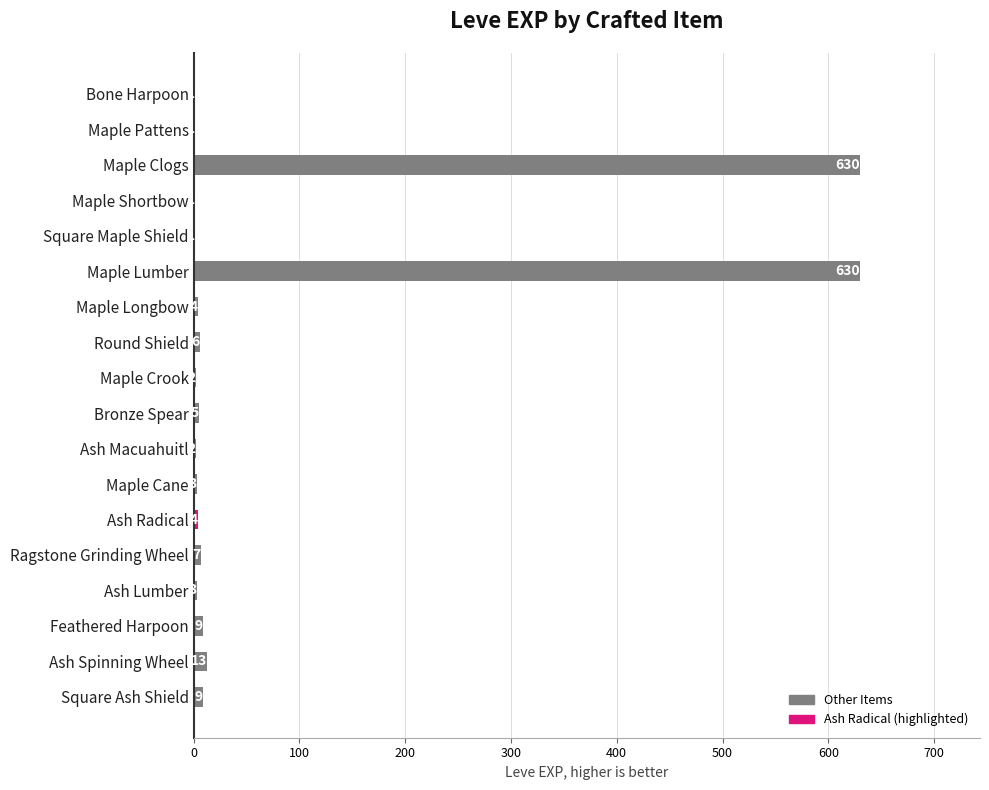

Is it true that the value at Bronze Spear is 5?

True